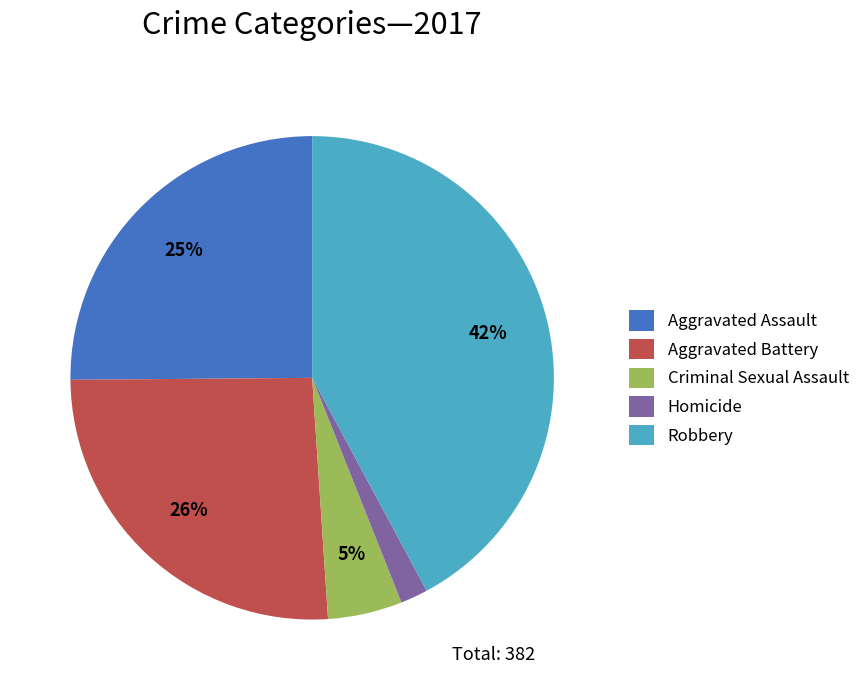

Combined, do Aggravated Battery and Criminal Sexual Assault account for over 50%?

No